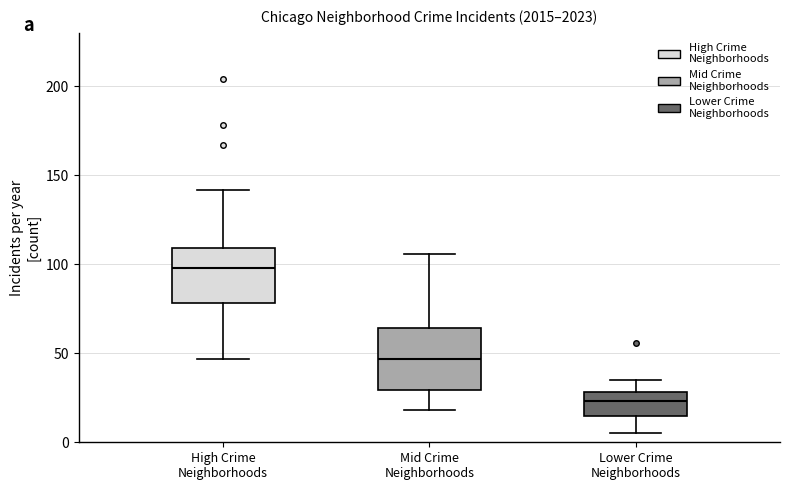

Where does the median line of the box for High Crime Neighborhoods sit on the y-axis? The values are not printed on the chart, so give them approximately, as read against the axis.

100